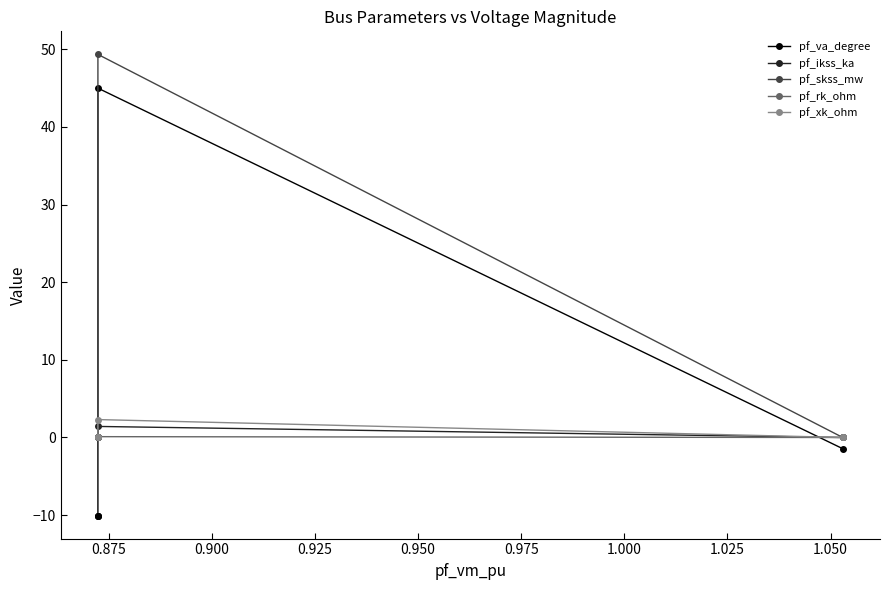

What is the sum of all pf_skss_mw values?

49.3